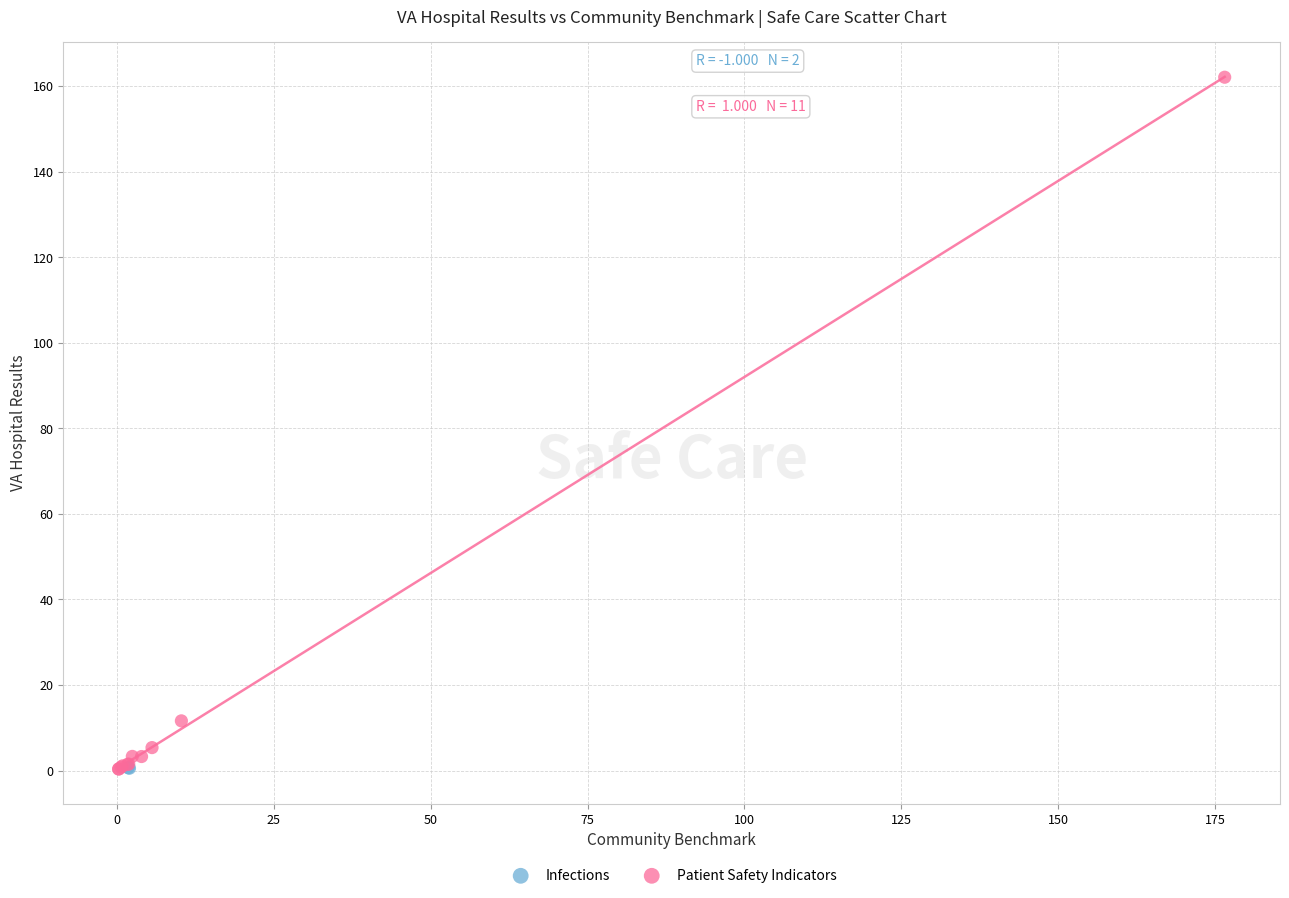

What are all the series names shown in the legend?

Infections, Patient Safety Indicators